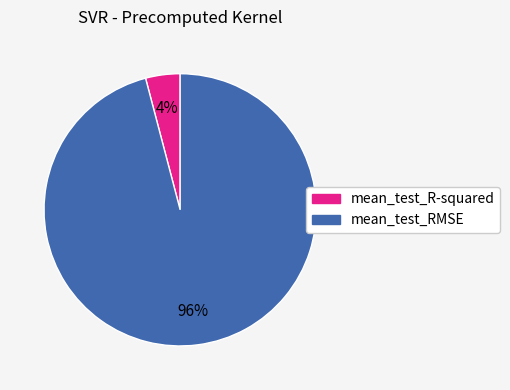

True or false: mean_test_R-squared accounts for 12% of the total.

False